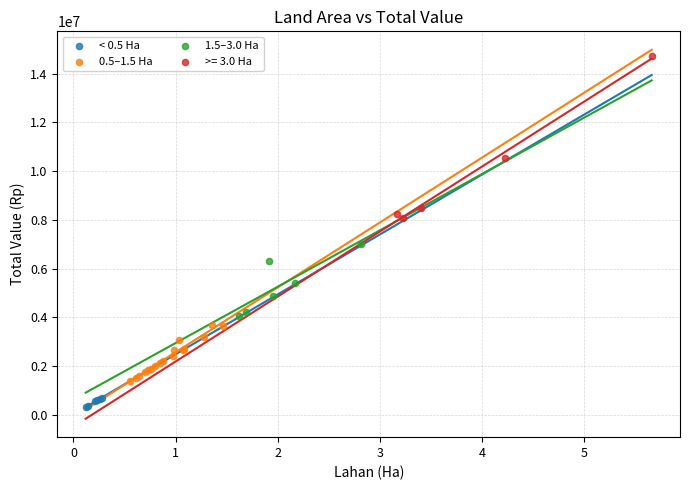

Which series contains the lowest Y value?

< 0.5 Ha